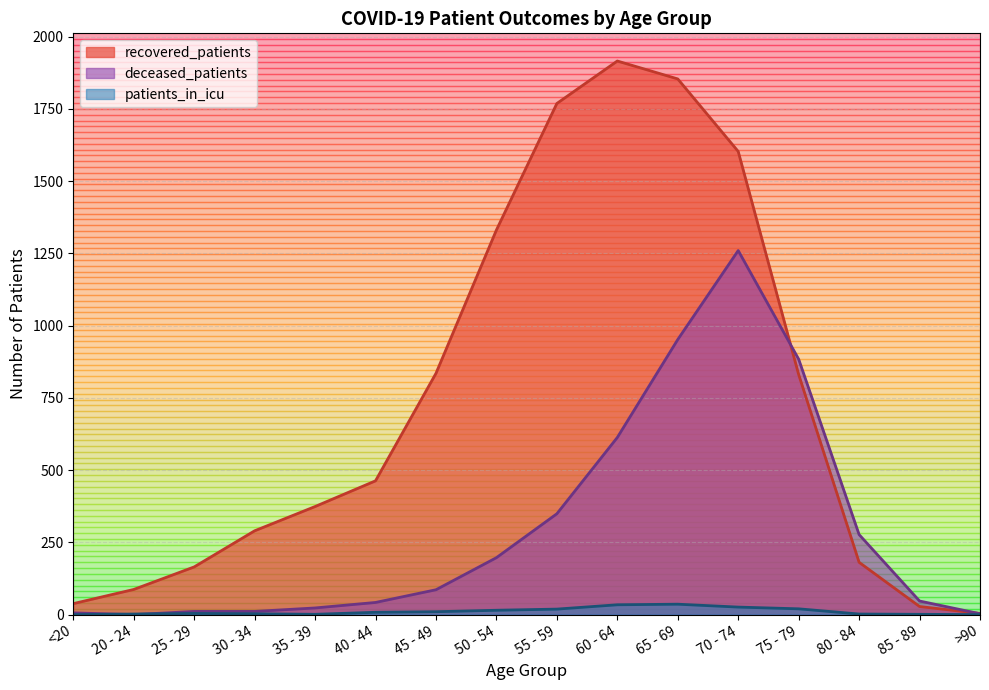

Which series has the largest range (max minus min)?

recovered_patients